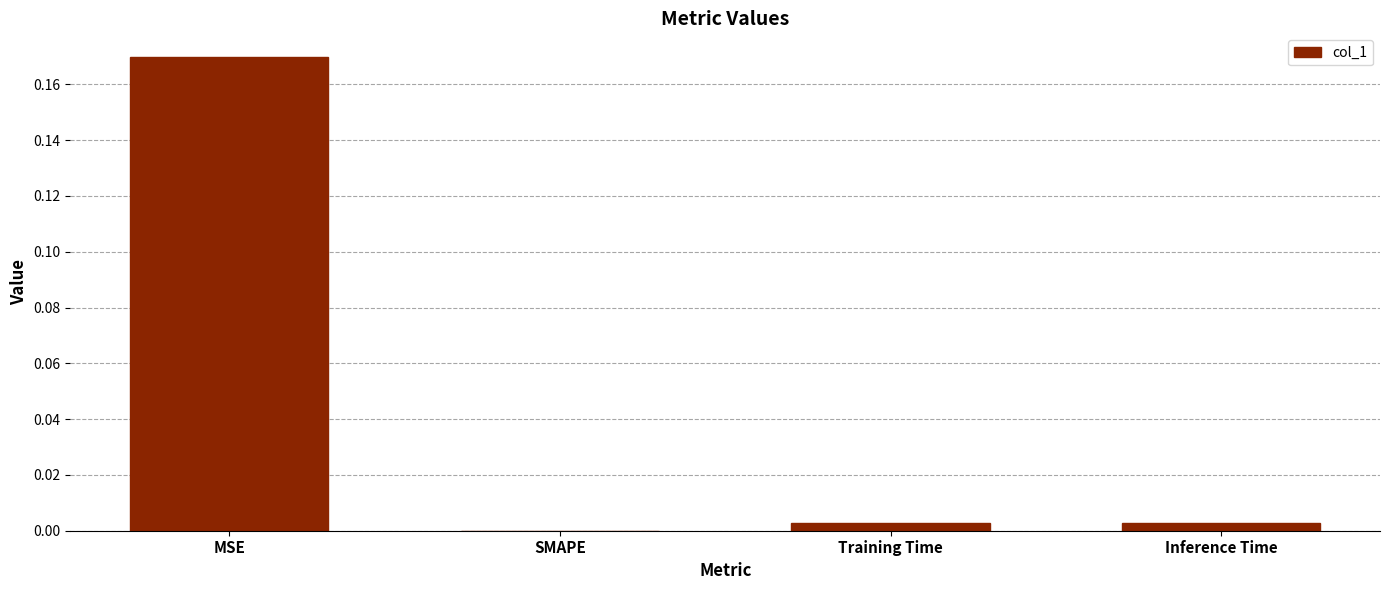

The chart shows a value of 0.0 at Training Time. True or false?

True